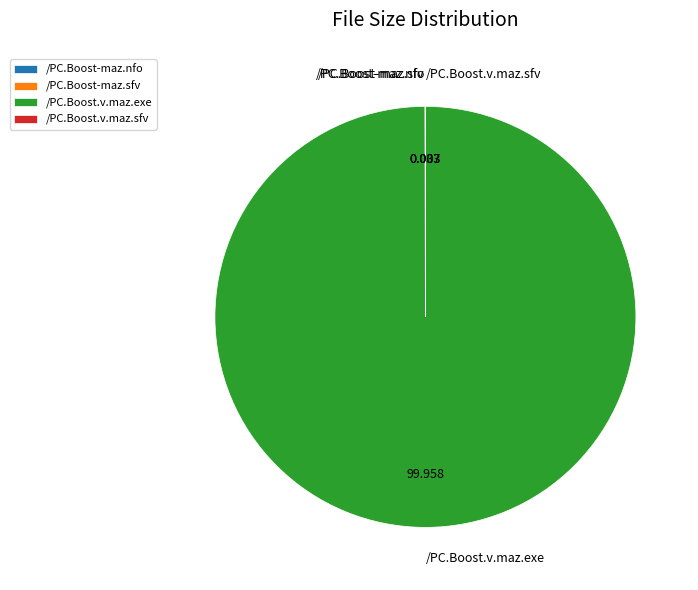

Which slice represents more than half of the pie?

/PC.Boost.v.maz.exe